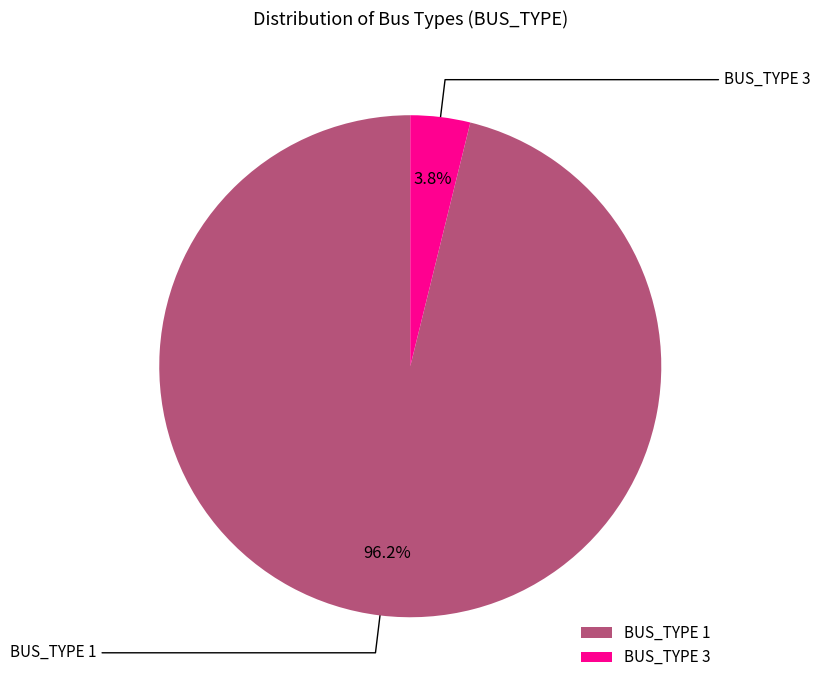

What is the largest slice in the pie chart?

BUS_TYPE 1